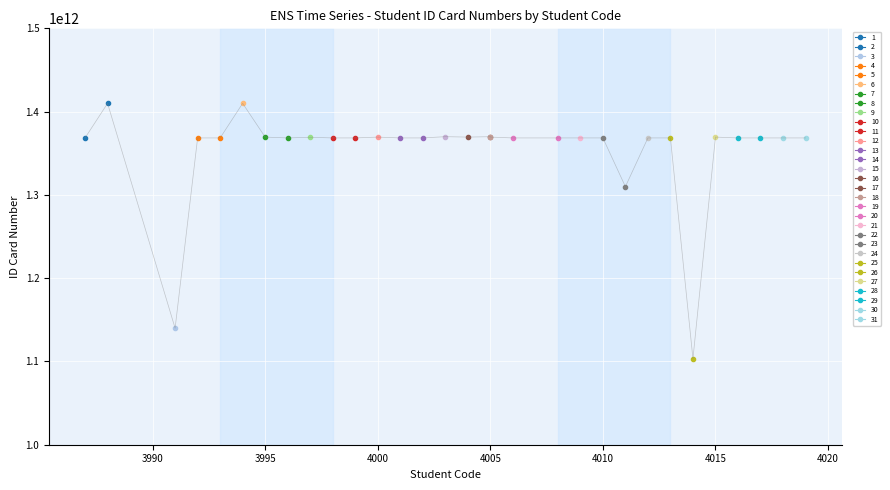

What is the minimum value shown in the chart?

1103200092227